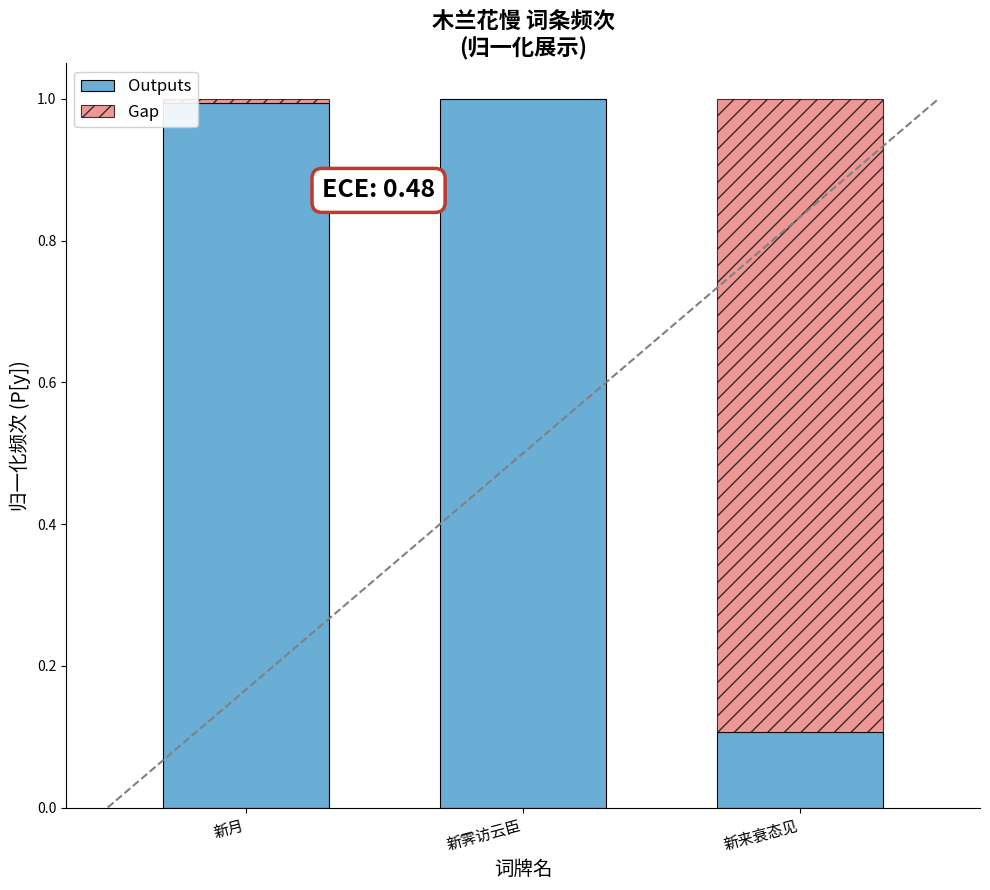

Reading right to left, what are the values for Outputs?

新来衰态见=0.1	新霁访云臣=1.0	新月=1.0